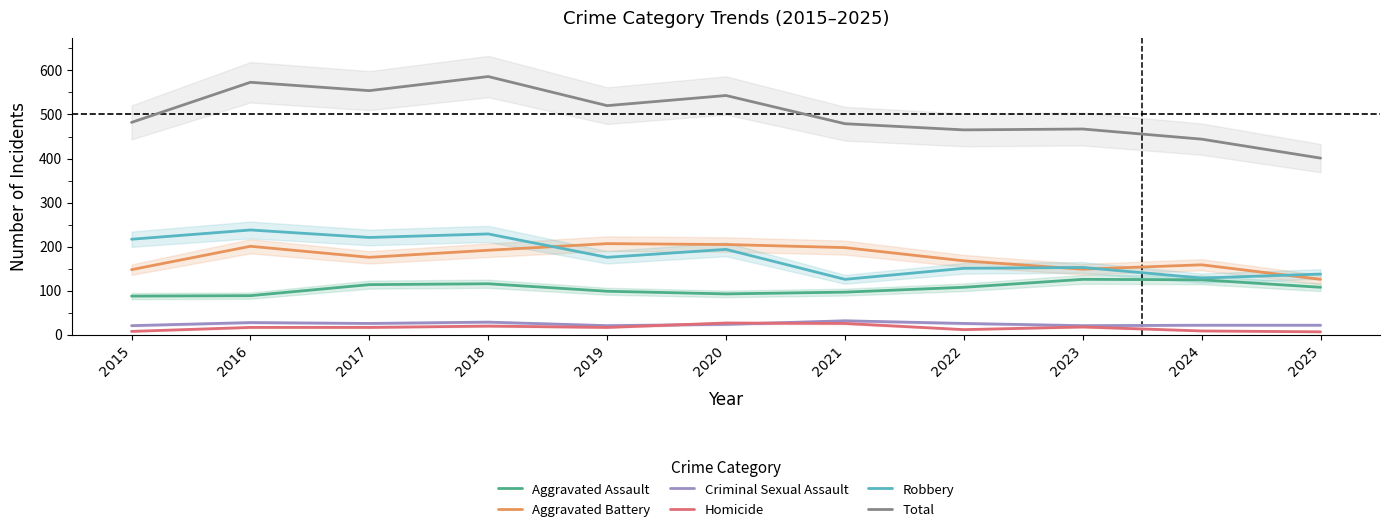

At 2019, list the series in order from smallest to largest.

Homicide, Criminal Sexual Assault, Aggravated Assault, Robbery, Aggravated Battery, Total